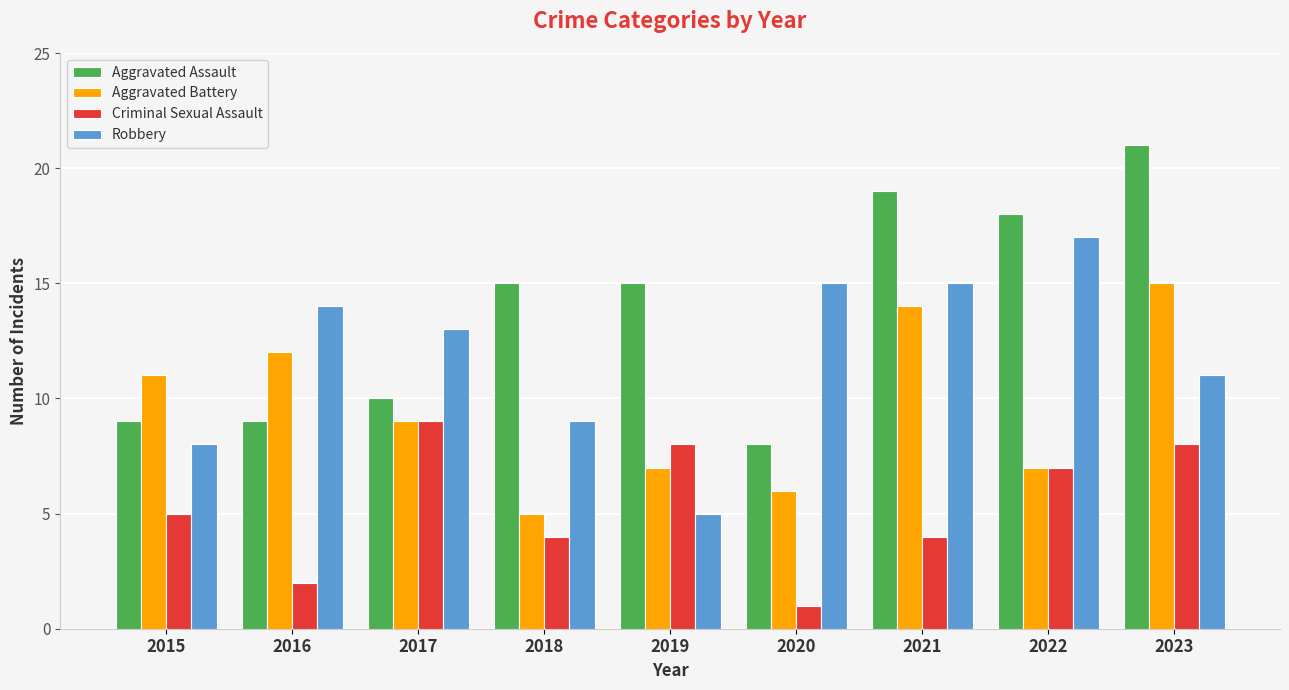

What is the value of the Aggravated Assault bar at the 3rd from the left?

10